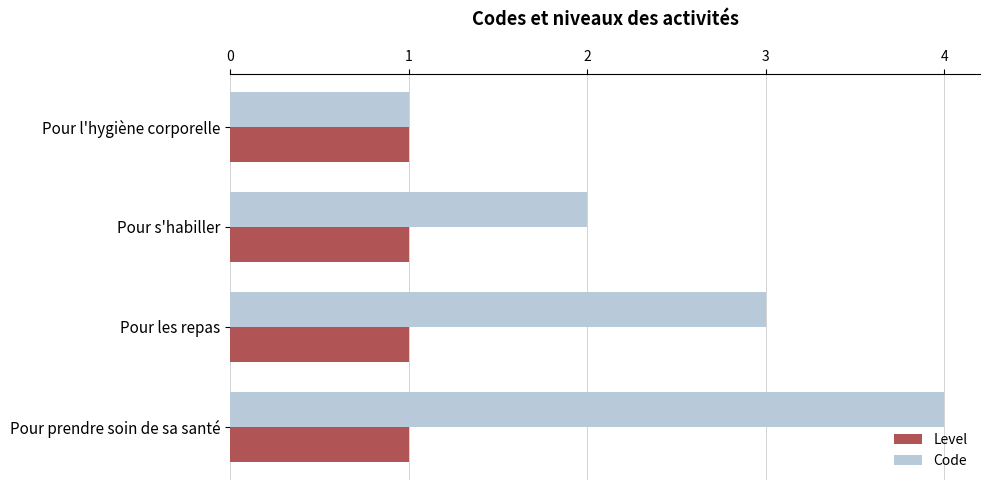

Rank the series by their maximum value, from highest to lowest.

Code, Level